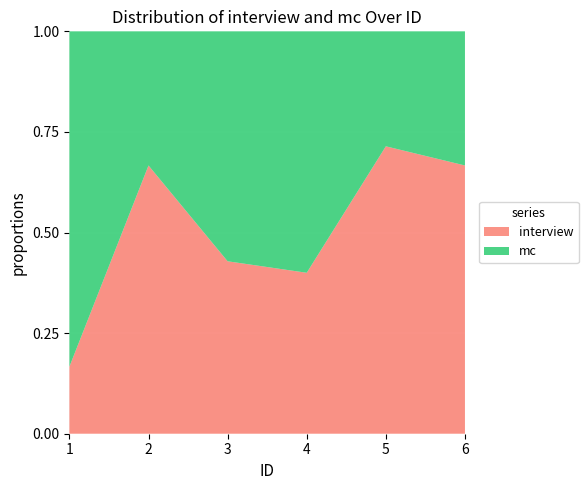

What is the total value across all series at 4?

1.0